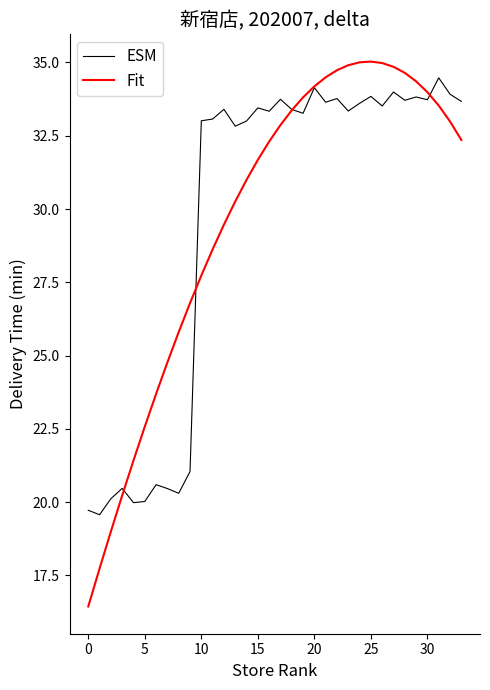

What is the minimum value shown in the chart?

16.4